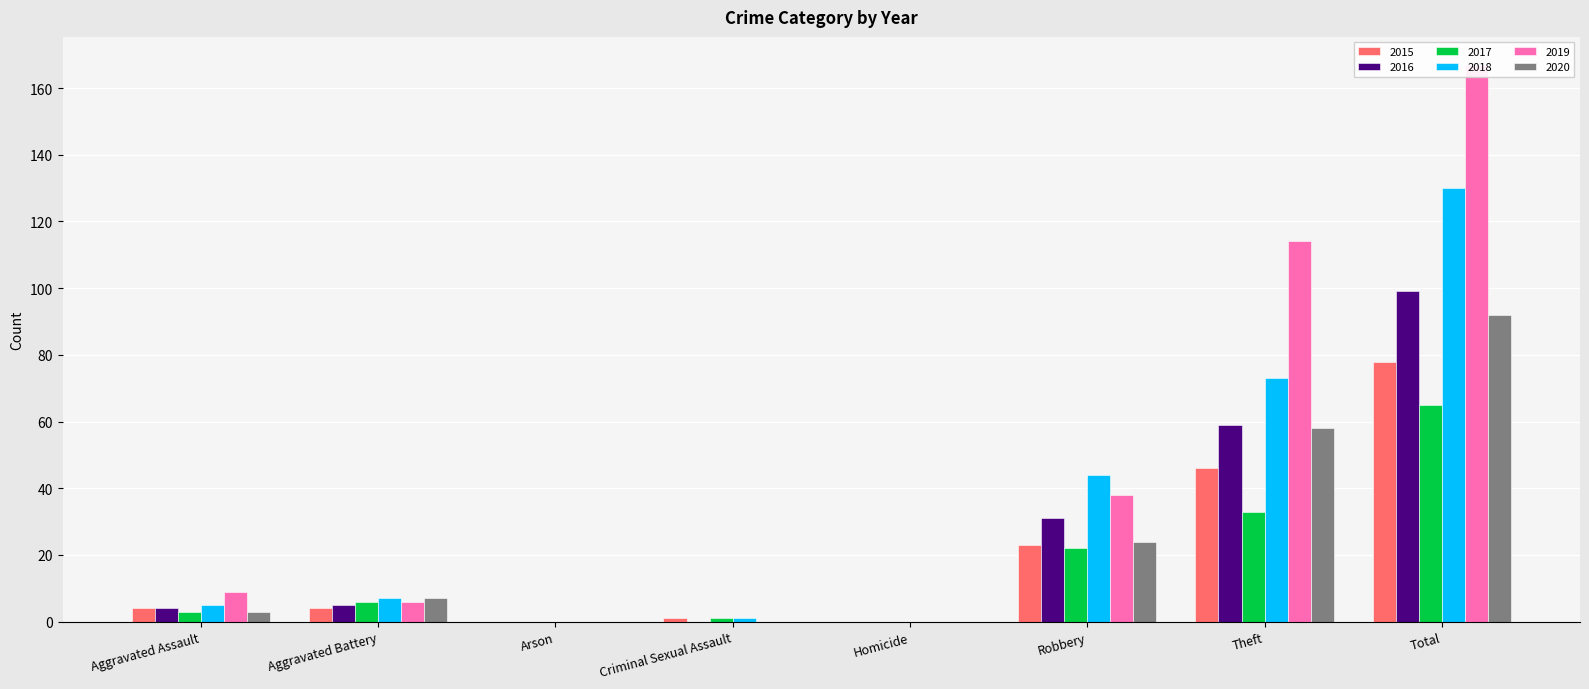

What position from the right is Theft?

2